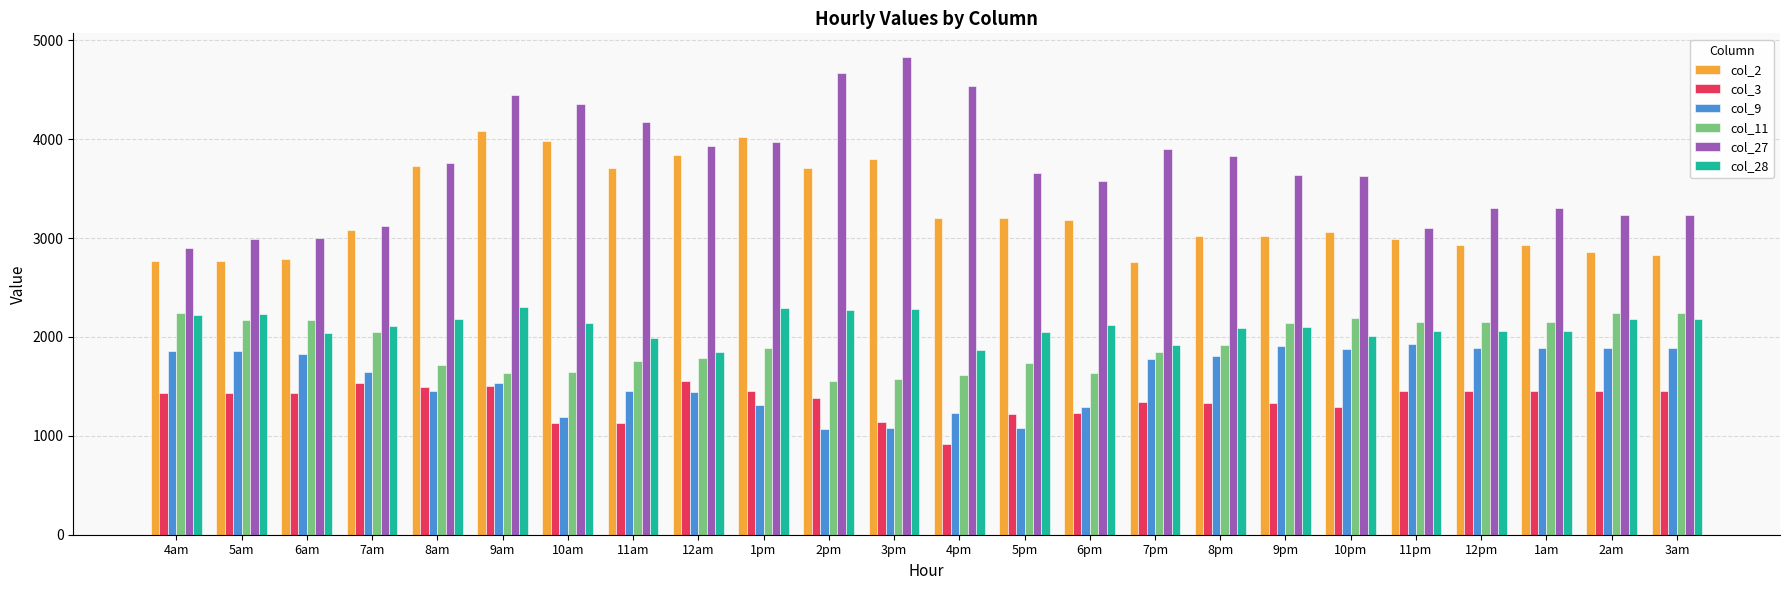

Read the col_11 value at 3pm.

1573.9